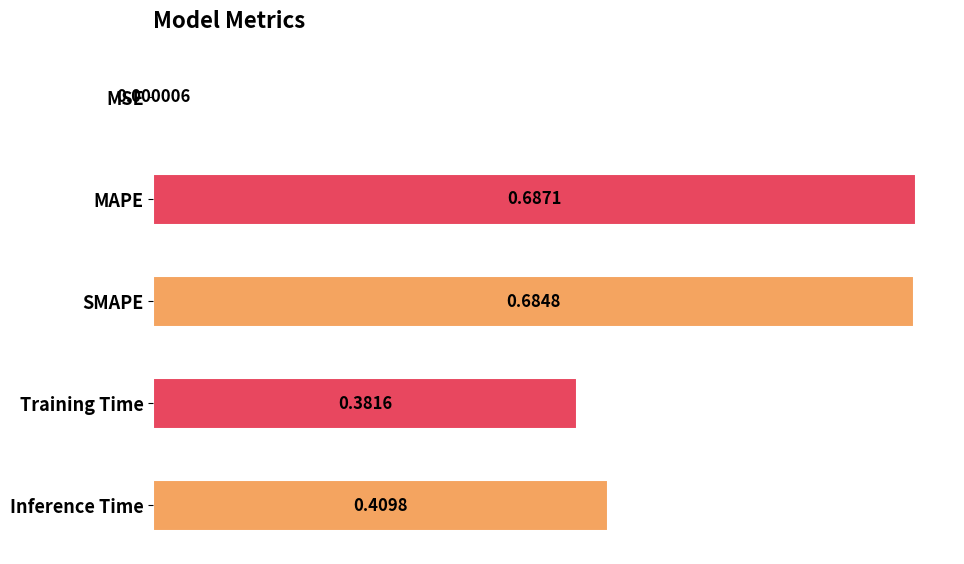

Which has a higher value, MAPE or Training Time?

MAPE